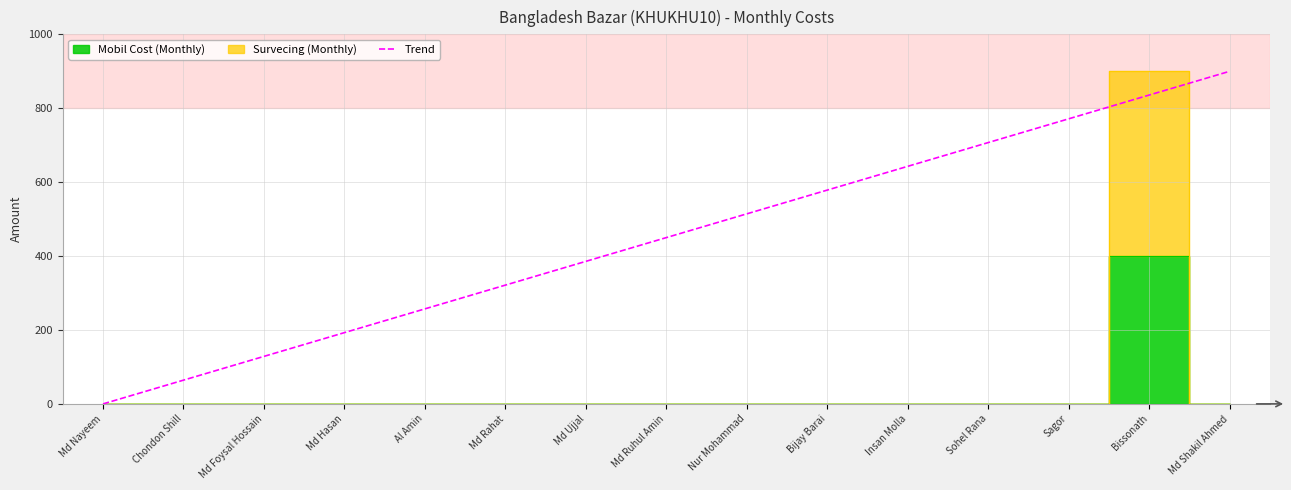

How many values exceed 450?

8